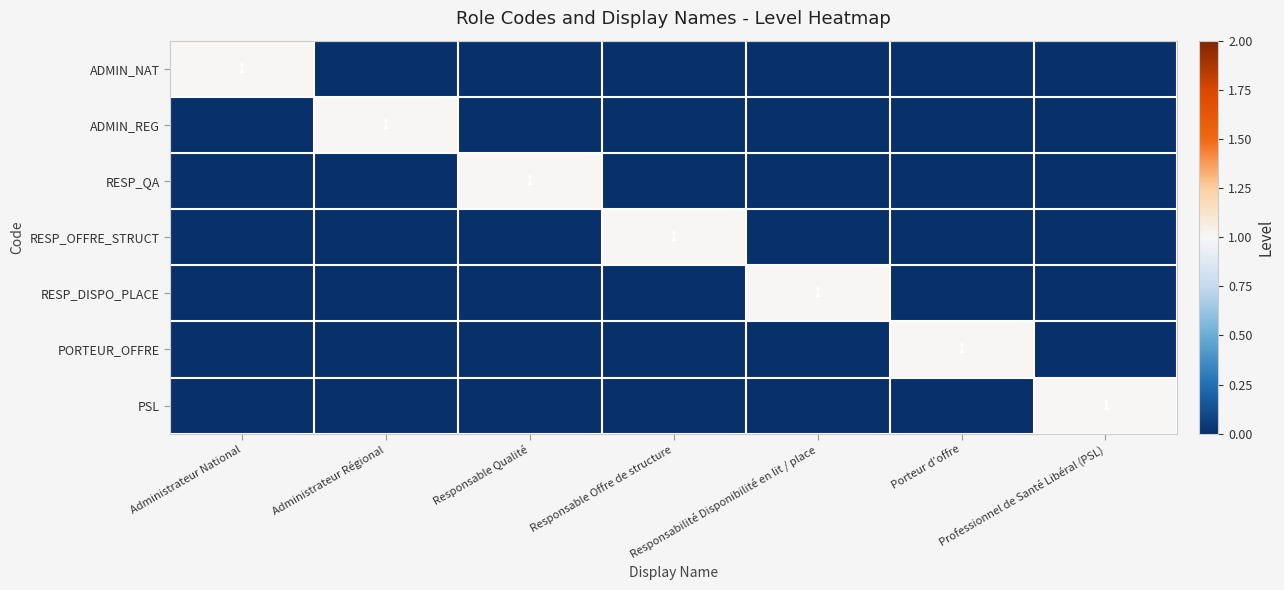

Rank the categories by ADMIN_NAT value from highest to lowest.

Administrateur National, Administrateur Régional, Responsable Qualité, Responsable Offre de structure, Responsabilité Disponibilité en lit / place, Porteur d’offre, Professionnel de Santé Libéral (PSL)